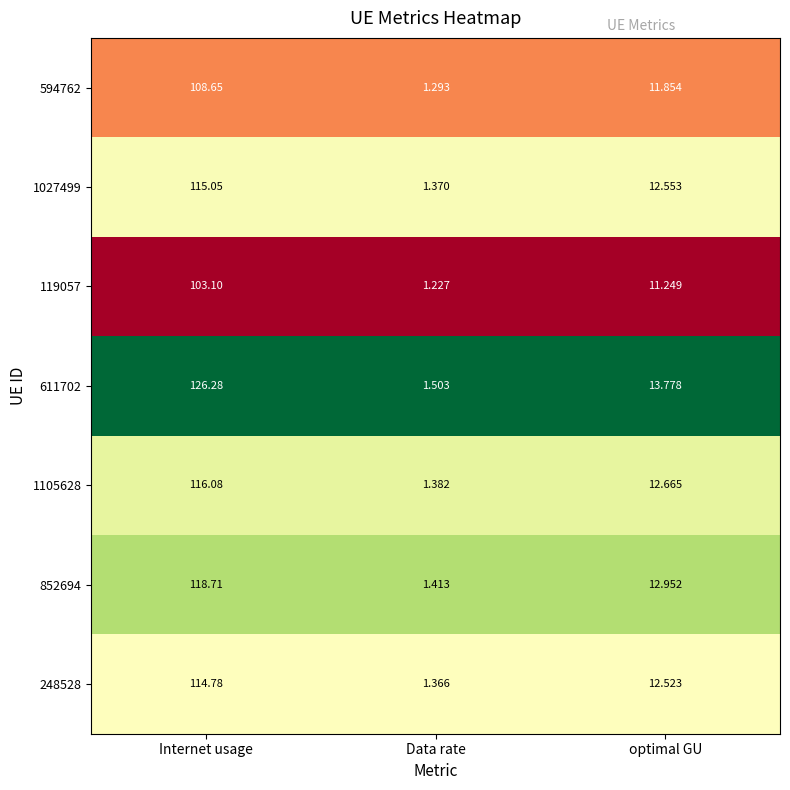

At which category does the chart reach its minimum across all series?

Data rate